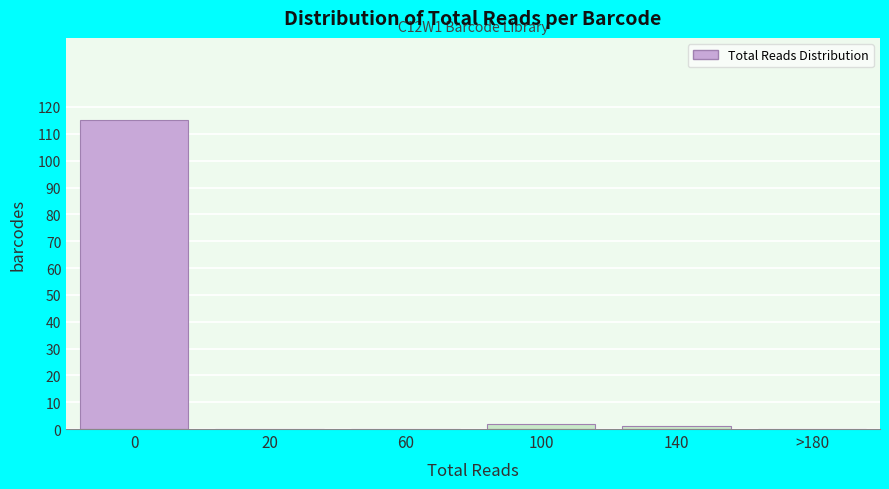

Reading right to left, extract all data points from this chart.

>180=0	140=1	100=2	60=0	20=0	0=115